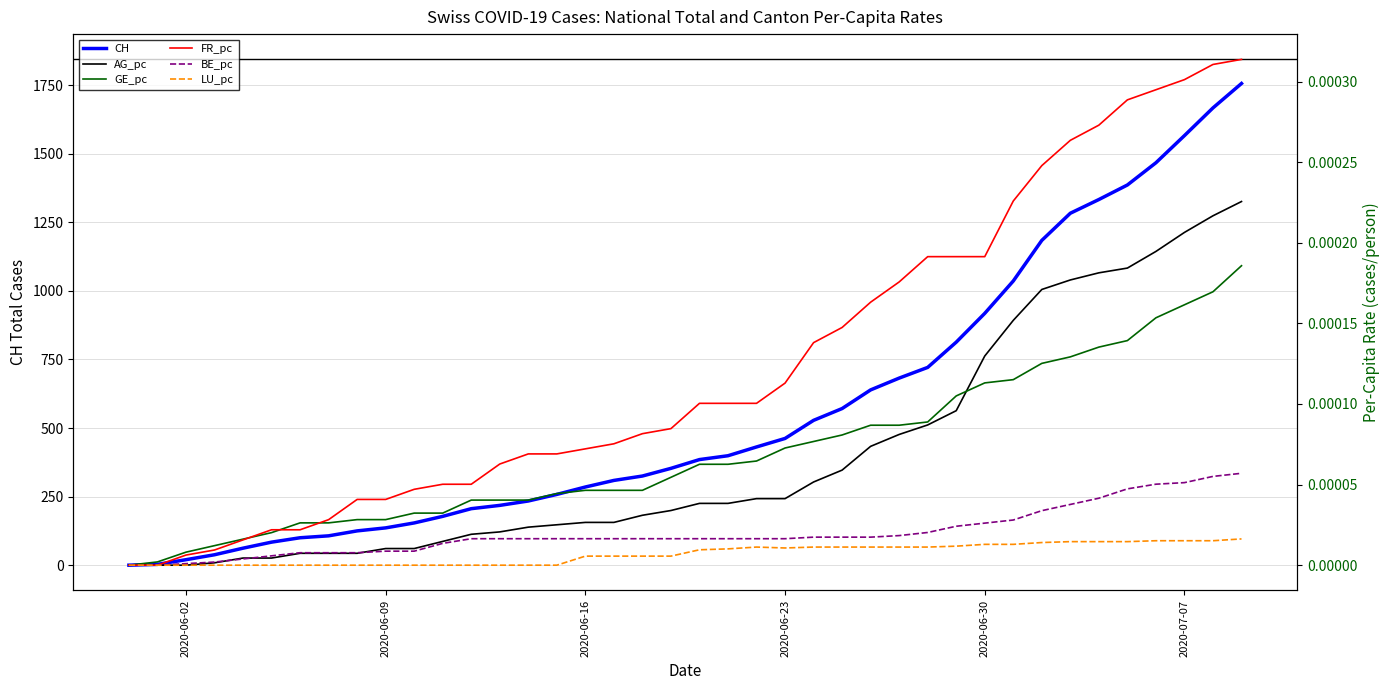

How many lines are shown in the chart?

6